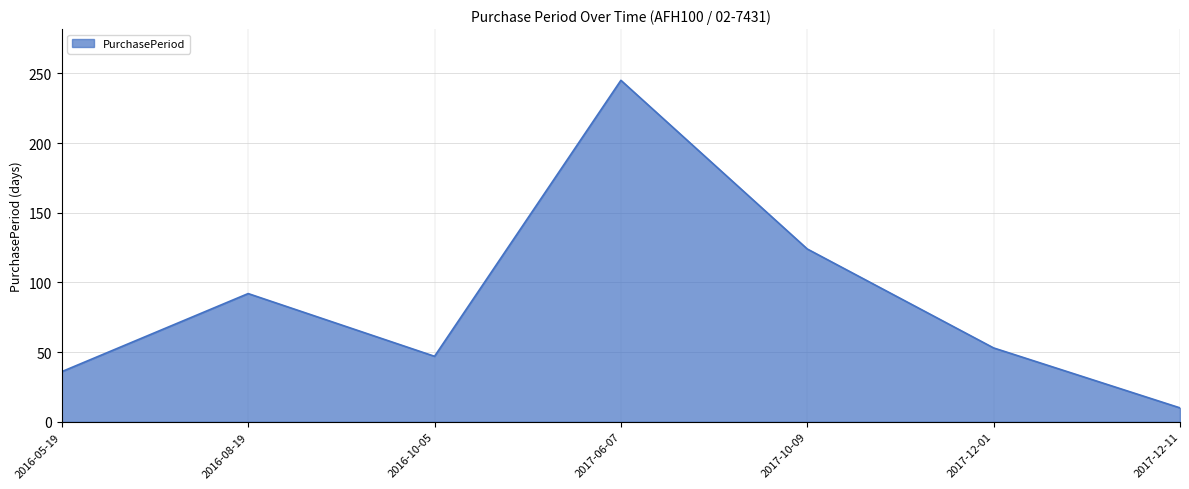

How many lines are shown in the chart?

1